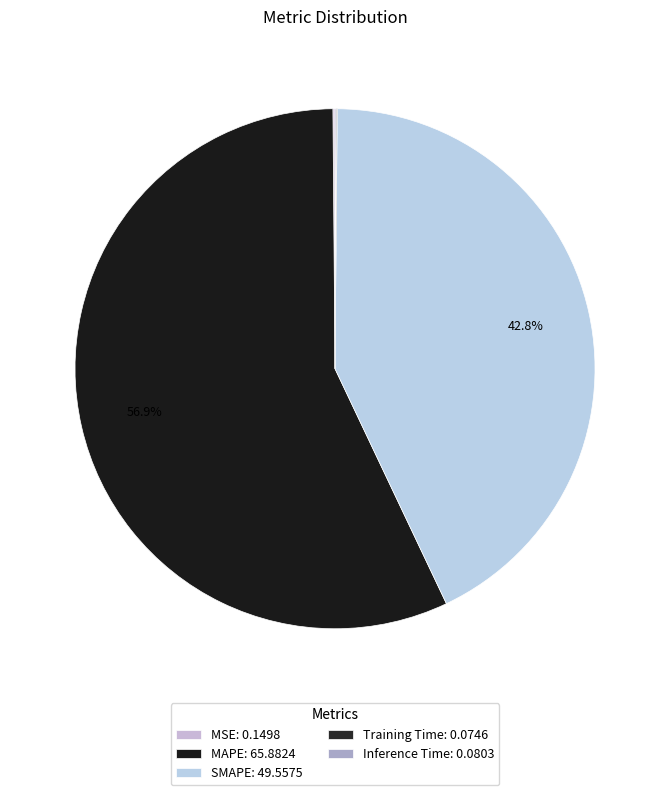

How many segments does this pie chart have?

5